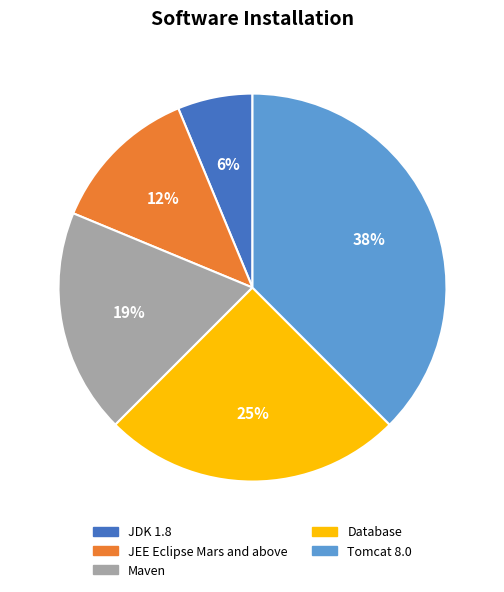

How many segments does this pie chart have?

5